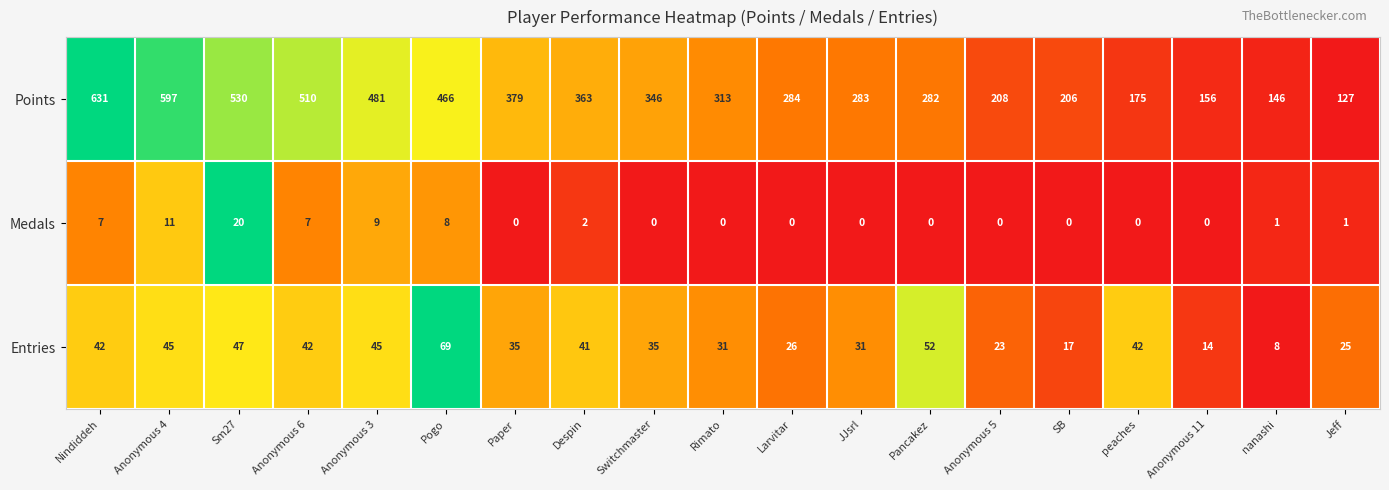

Rank the categories by Points value from lowest to highest.

Jeff, nanashi, Anonymous 11, peaches, SB, Anonymous 5, Pancakez, JJsrl, Larvitar, Rimato, Switchmaster, Despin, Paper, Pogo, Anonymous 3, Anonymous 6, Sm27, Anonymous 4, Nindiddeh